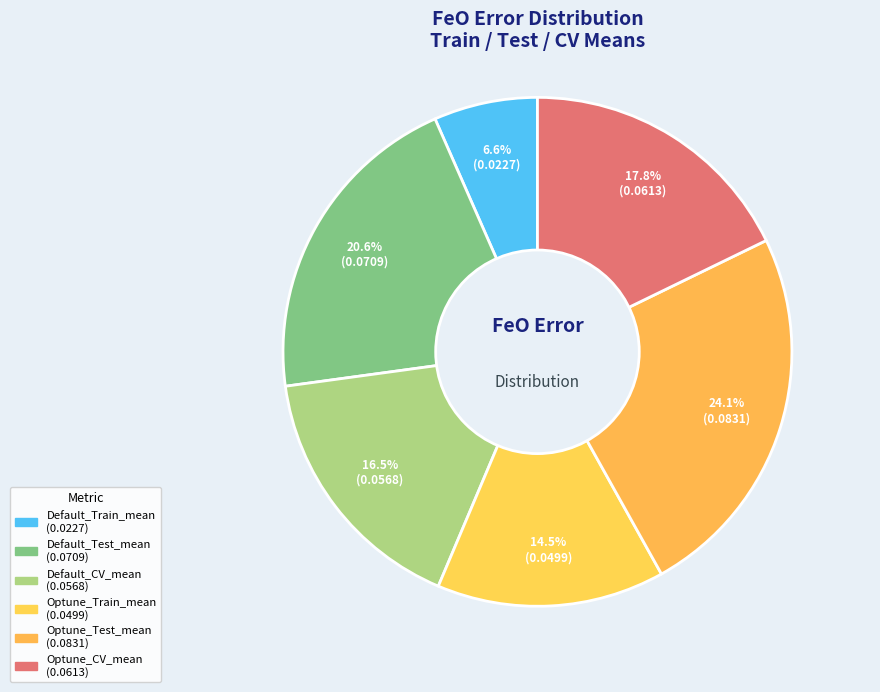

What percentage is the Default_Test_mean slice, to the nearest percent?

21%